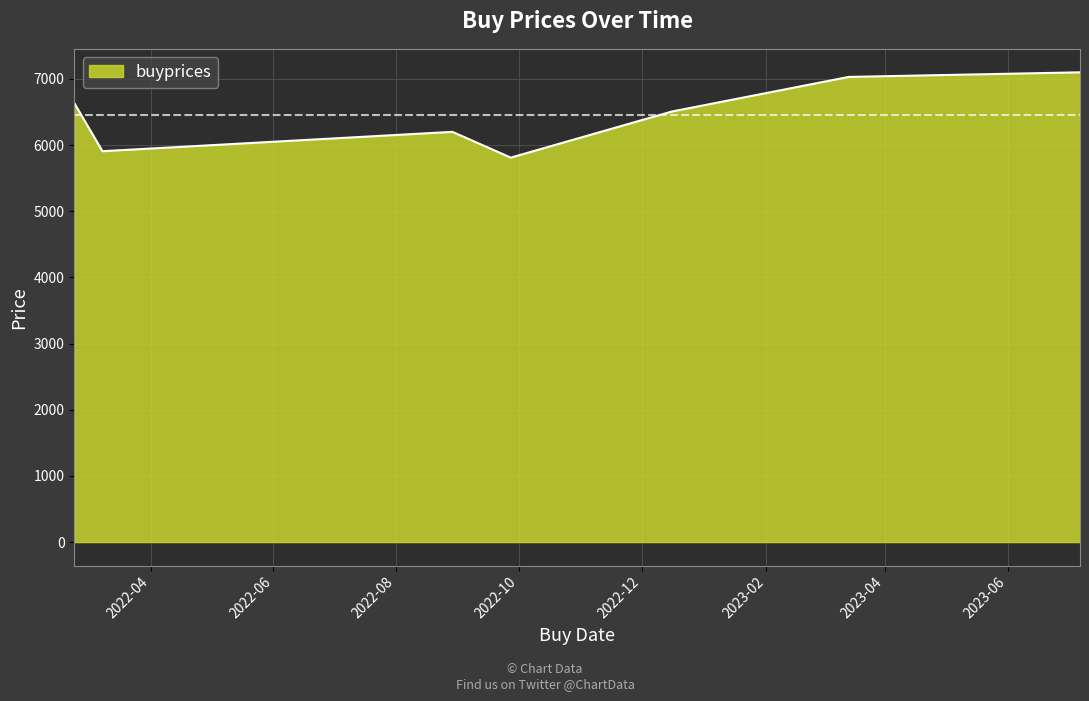

What is the minimum value shown in the chart?

5809.8